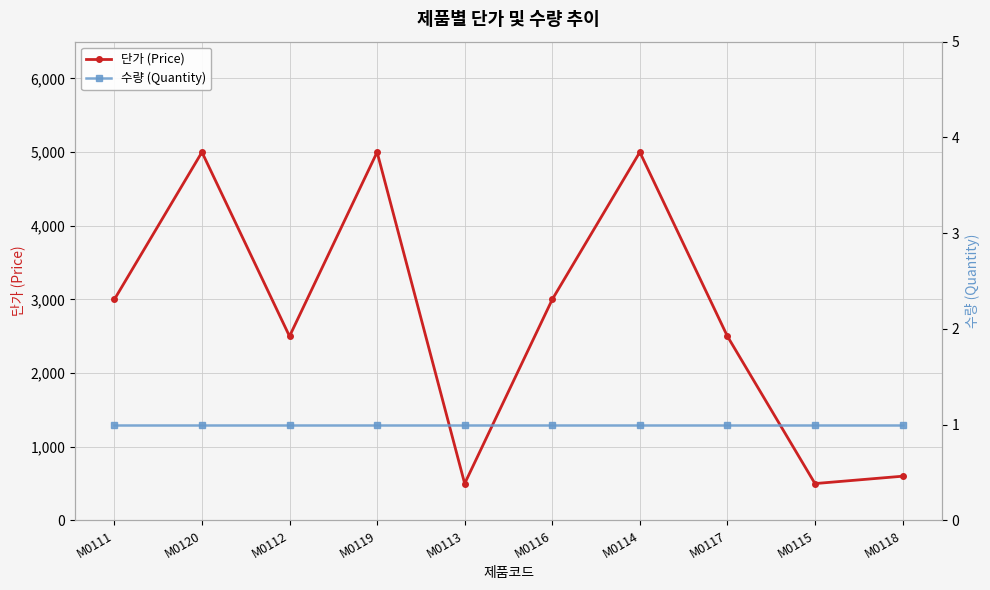

True or false: 단가 (Price) and 수량 (Quantity) cross at least once.

False